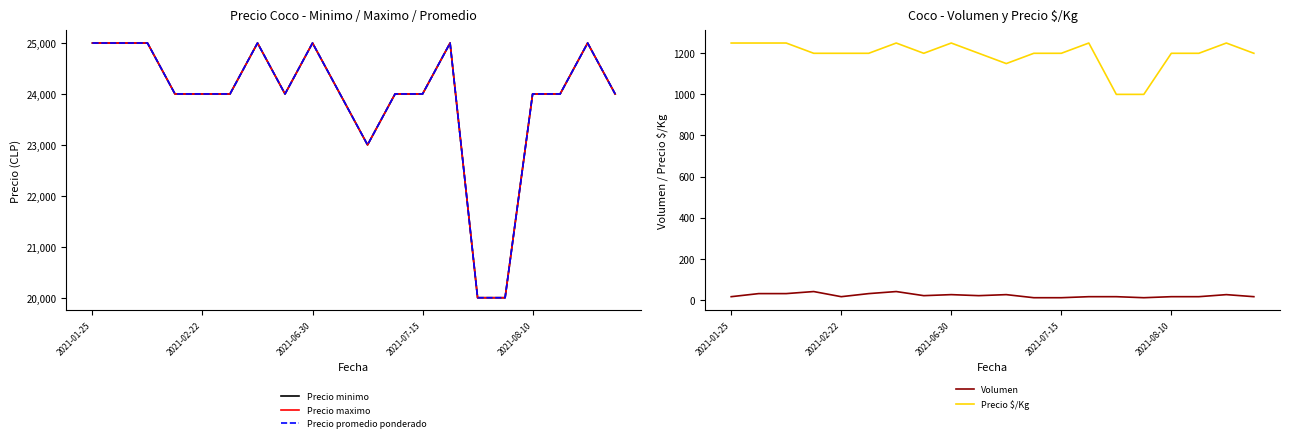

Read the Precio $/Kg value at 15.

1000